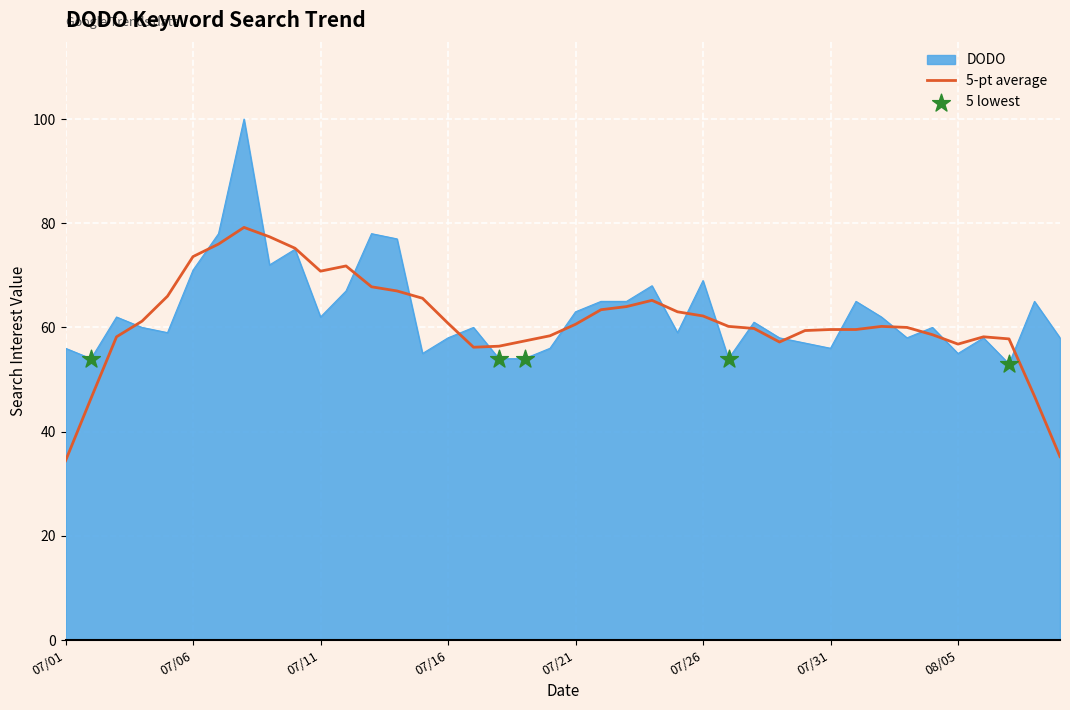

List the series in order of their peak value, lowest first.

5-pt average, DODO